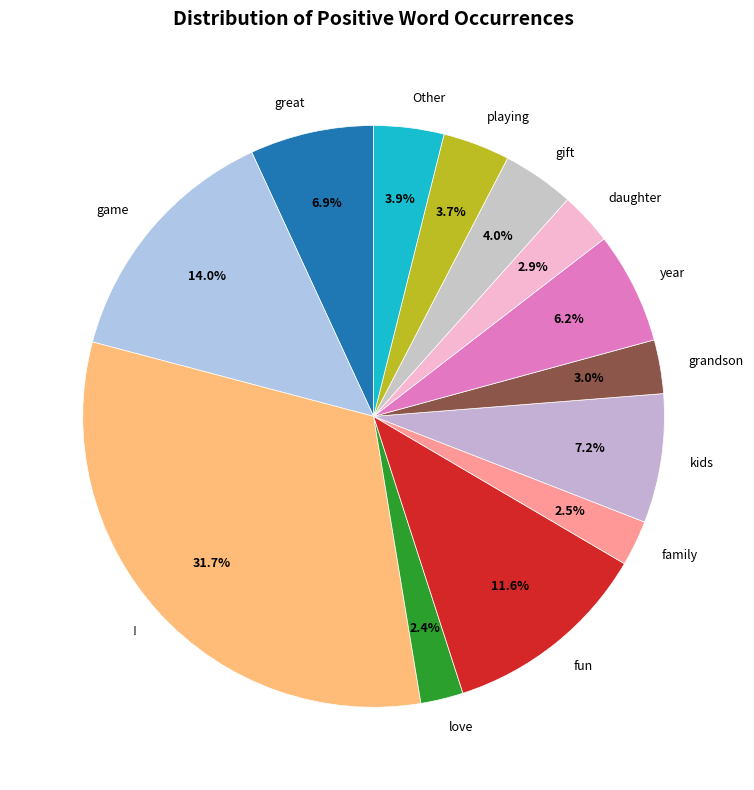

Approximately how many times larger is the value at year compared to kids?

0.9